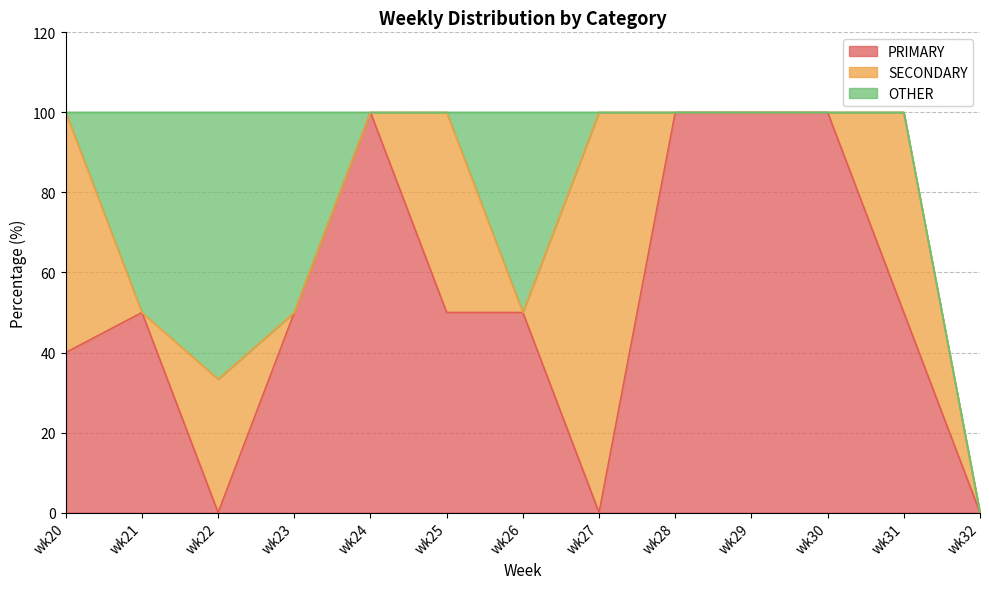

List the labels in order of OTHER value, smallest first.

wk20, wk24, wk25, wk27, wk28, wk29, wk30, wk31, wk32, wk21, wk23, wk26, wk22